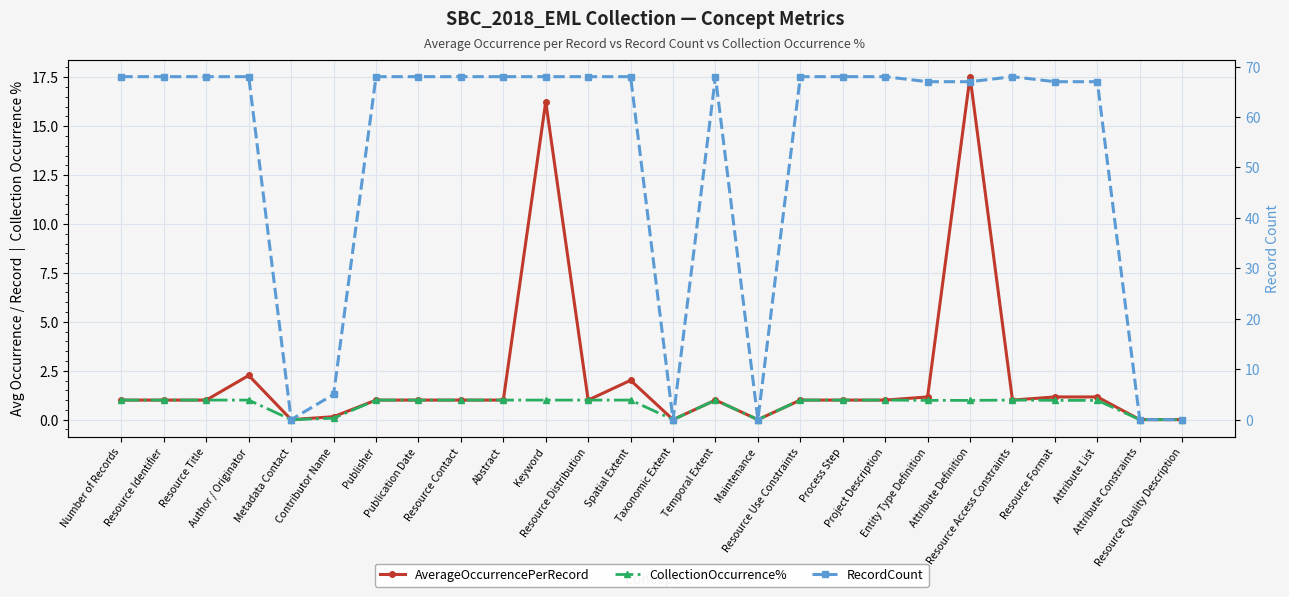

What is the sum of the AverageOccurrencePerRecord values at Attribute List and Resource Quality Description?

1.2